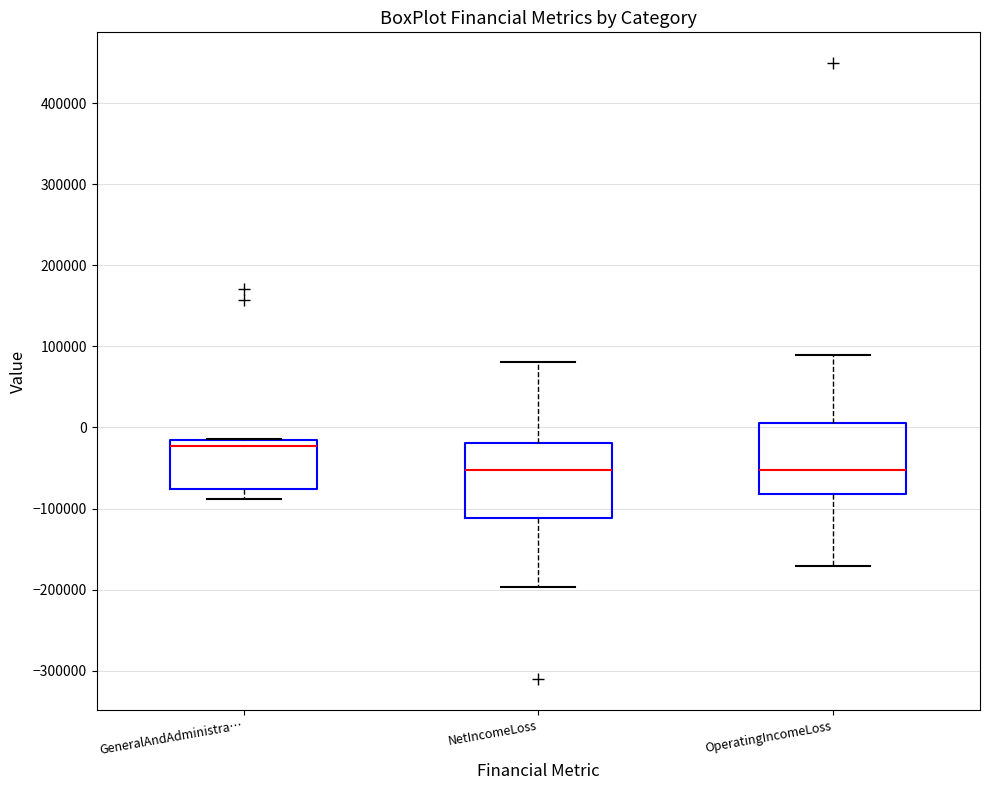

Reading left to right, read every box against the y-axis: the position of its median line, the range the box covers, and the ends of its whiskers. The values are not printed on the chart, so give them approximately, as read against the axis.

GeneralAndAdministra…: median -20000 (just below the box's upper edge), box -80000 to -20000, whiskers -90000 to -10000
NetIncomeLoss: median -50000, box -110000 to -20000, whiskers -200000 to 80000
OperatingIncomeLoss: median -50000, box -80000 to 10000, whiskers -170000 to 90000